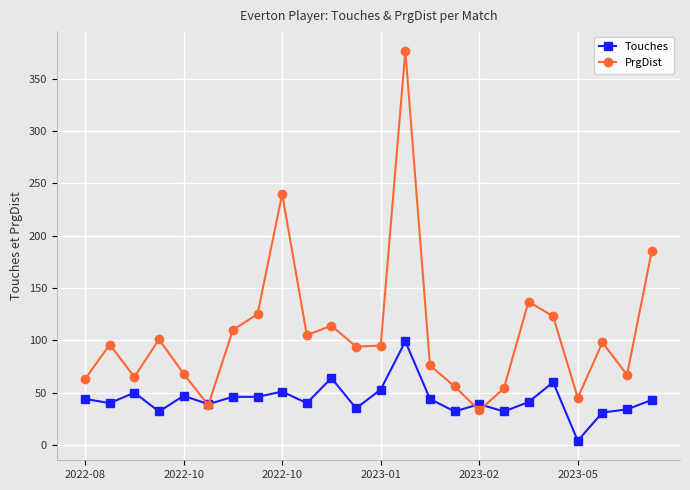

Count the number of categories in the chart.

24